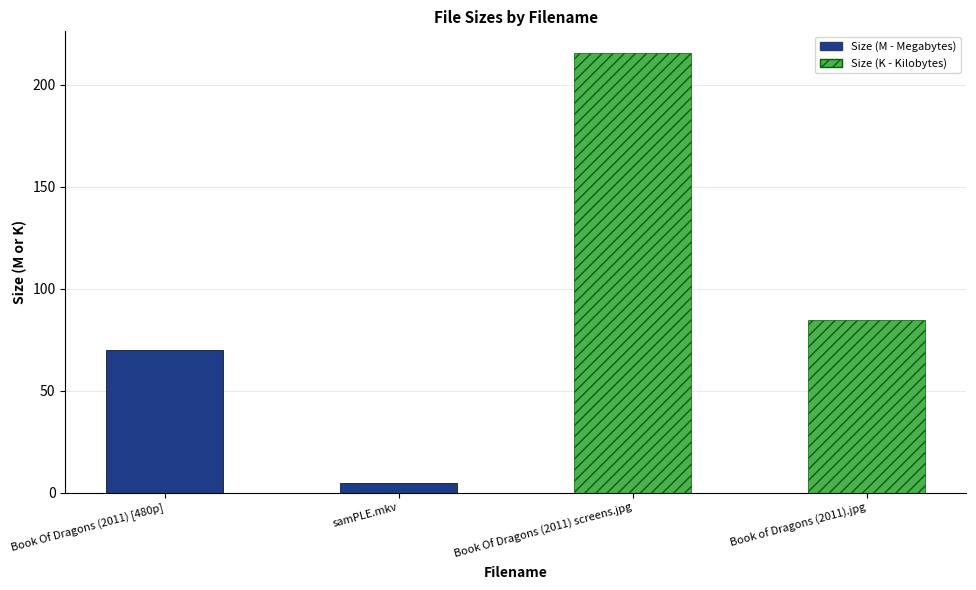

Are the bars horizontal?

No